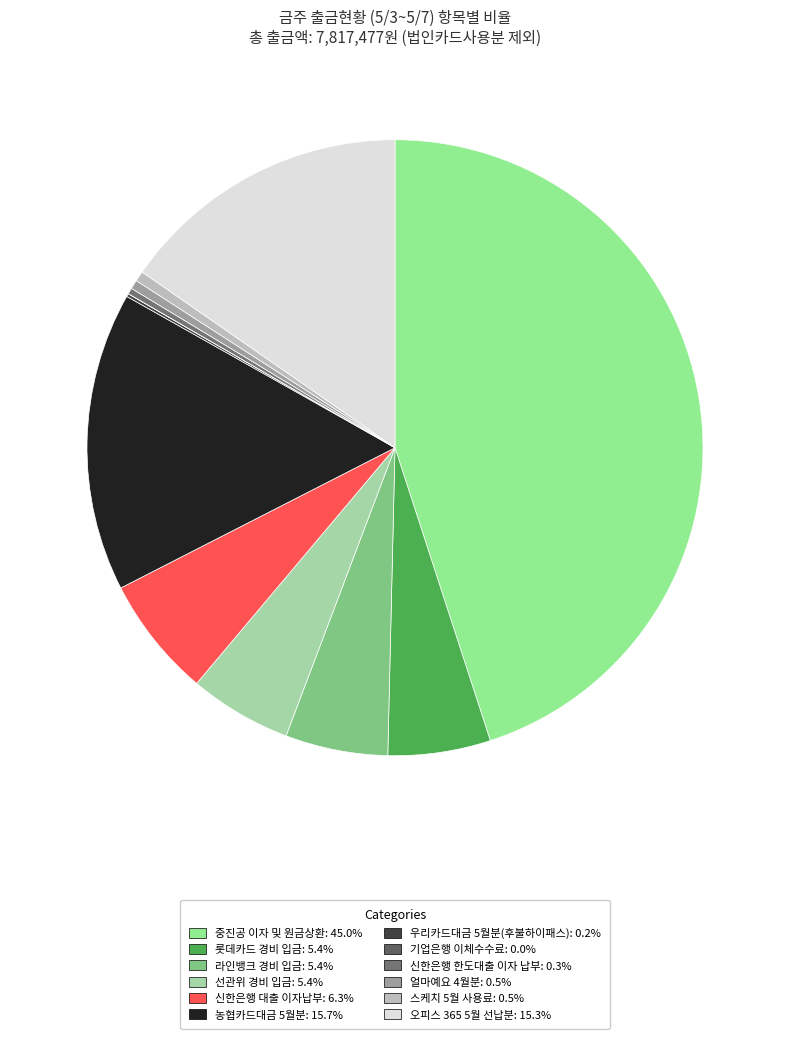

Rank the categories by value from lowest to highest.

기업은행 이체수수료, 우리카드대금 5월분(후불하이패스), 신한은행 한도대출 이자 납부, 얼마예요 4월분, 스케치 5월 사용료, 롯데카드 경비 입금, 라인뱅크 경비 입금, 선관위 경비 입금, 신한은행 대출 이자납부, 오피스 365 5월 선납분, 농협카드대금 5월분, 중진공 이자 및 원금상환